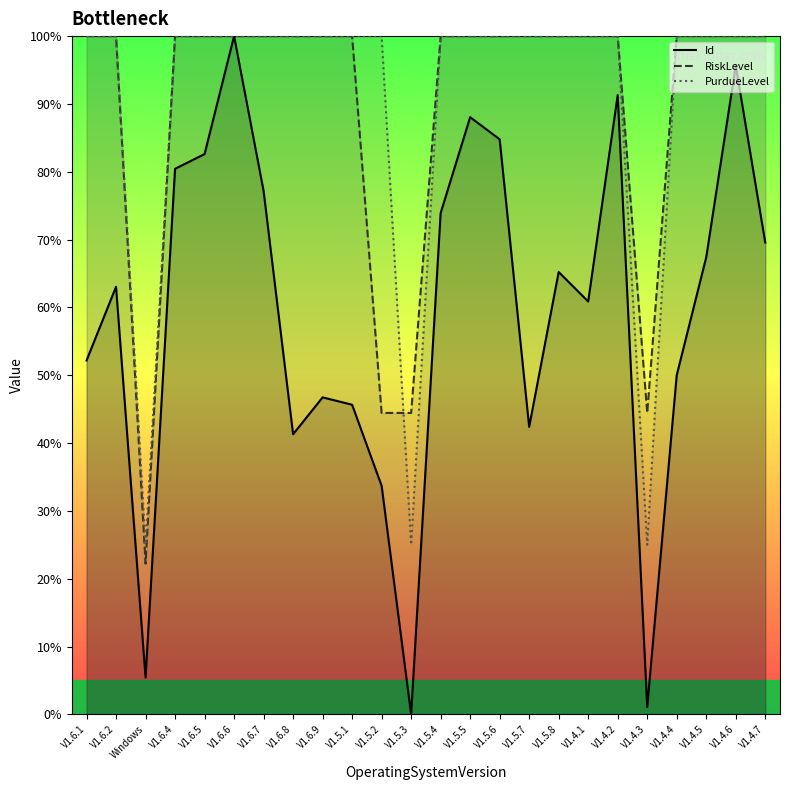

Which series has the largest total across all categories?

PurdueLevel